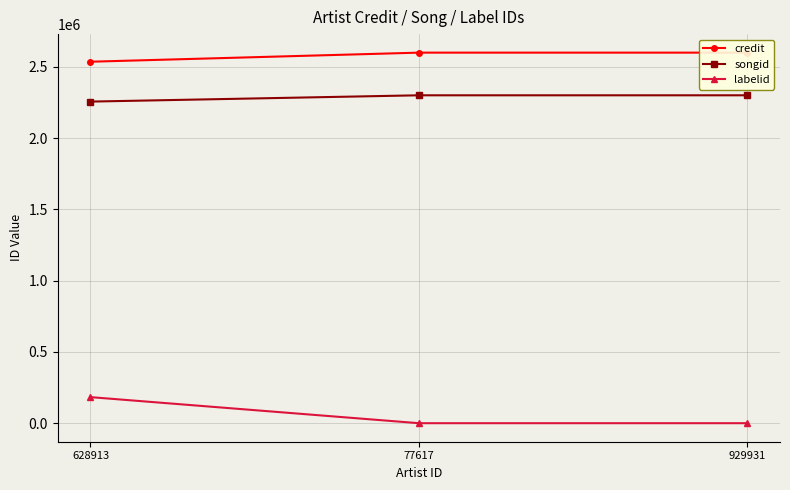

Reading right to left, list all the values displayed in this chart.

credit: 2598806	2598806	2535122
songid: 2299704	2299704	2255532
labelid: 610	610	183358